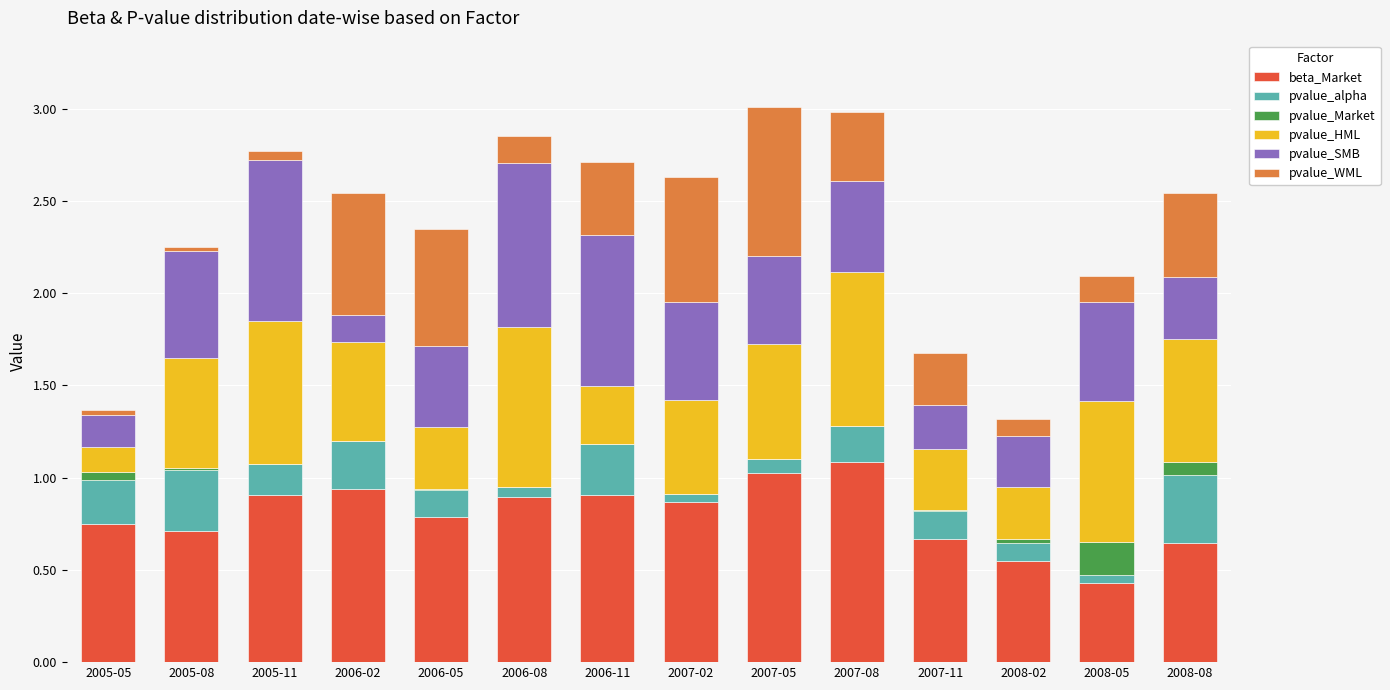

What are all the series names shown in the legend?

beta_Market, pvalue_alpha, pvalue_Market, pvalue_HML, pvalue_SMB, pvalue_WML